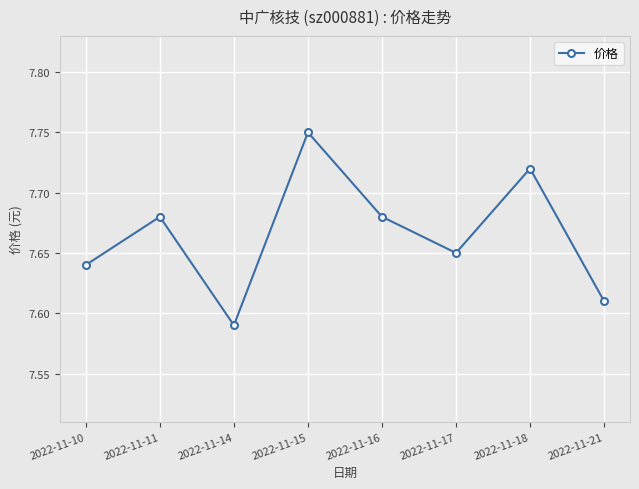

Is it true that the value at 2022-11-21 is 13.4?

False